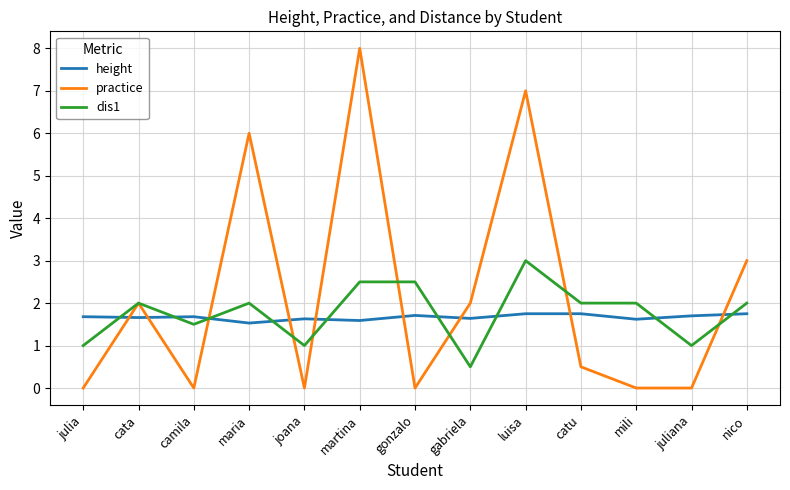

Count the dis1 values in the range 1 to 2.

9